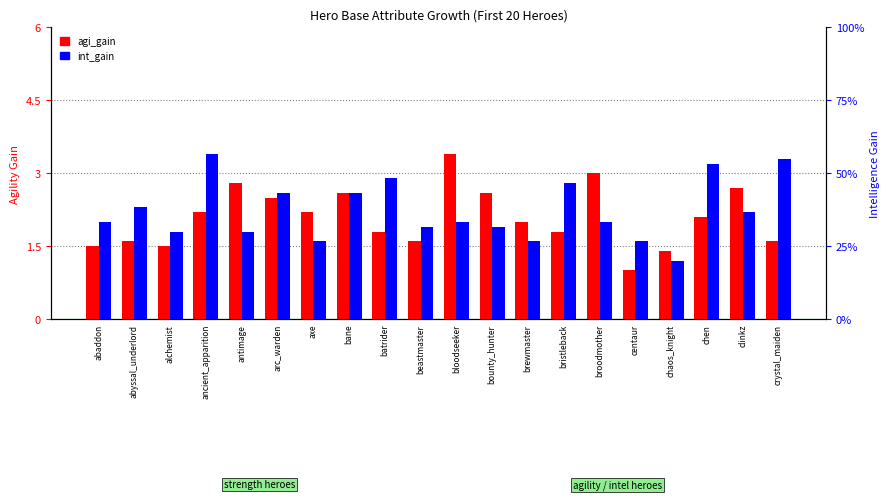

What is the value of the int_gain bar at the 12th from the left?

1.9